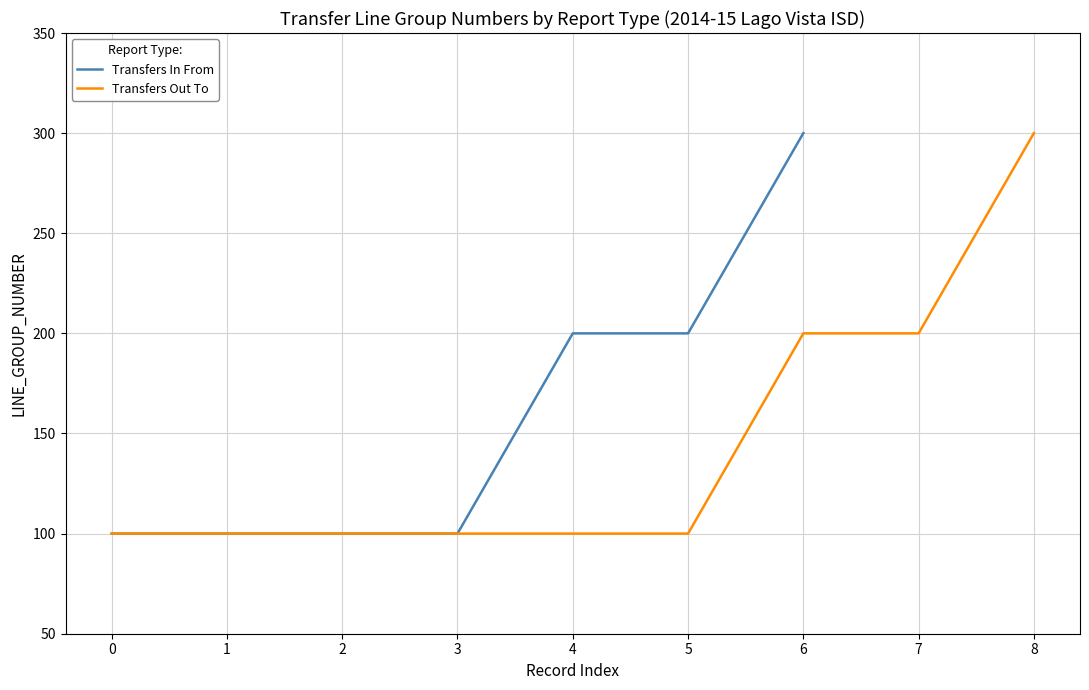

What is the value of the 7th point from the left?

300